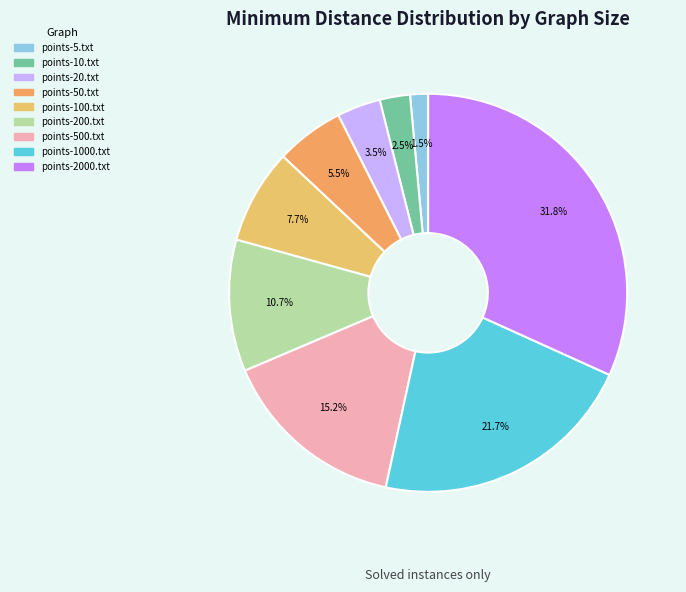

The points-10.txt slice represents 2% of the pie. True or false?

True